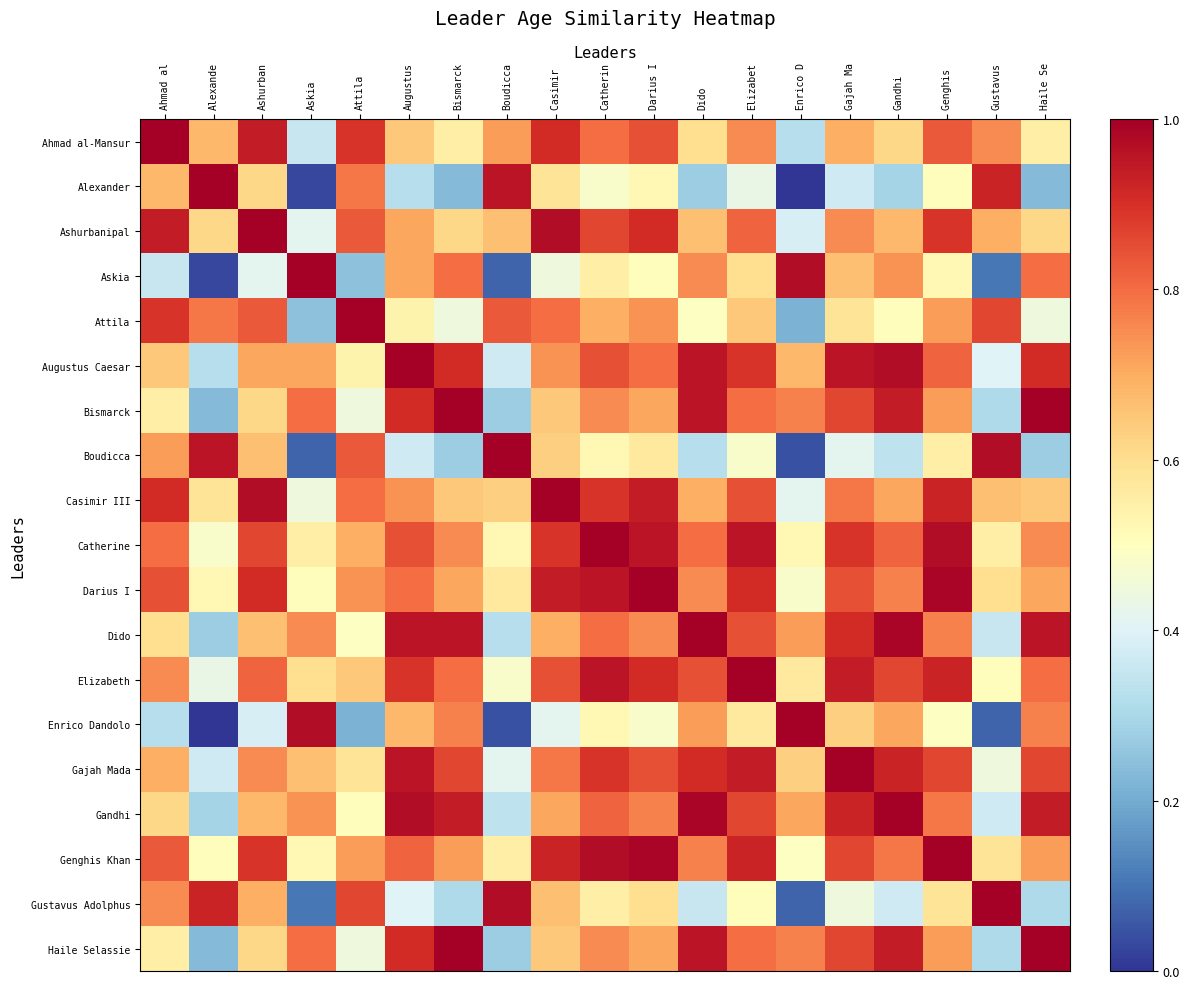

What is the total value across all series at Haile Se?

13.3